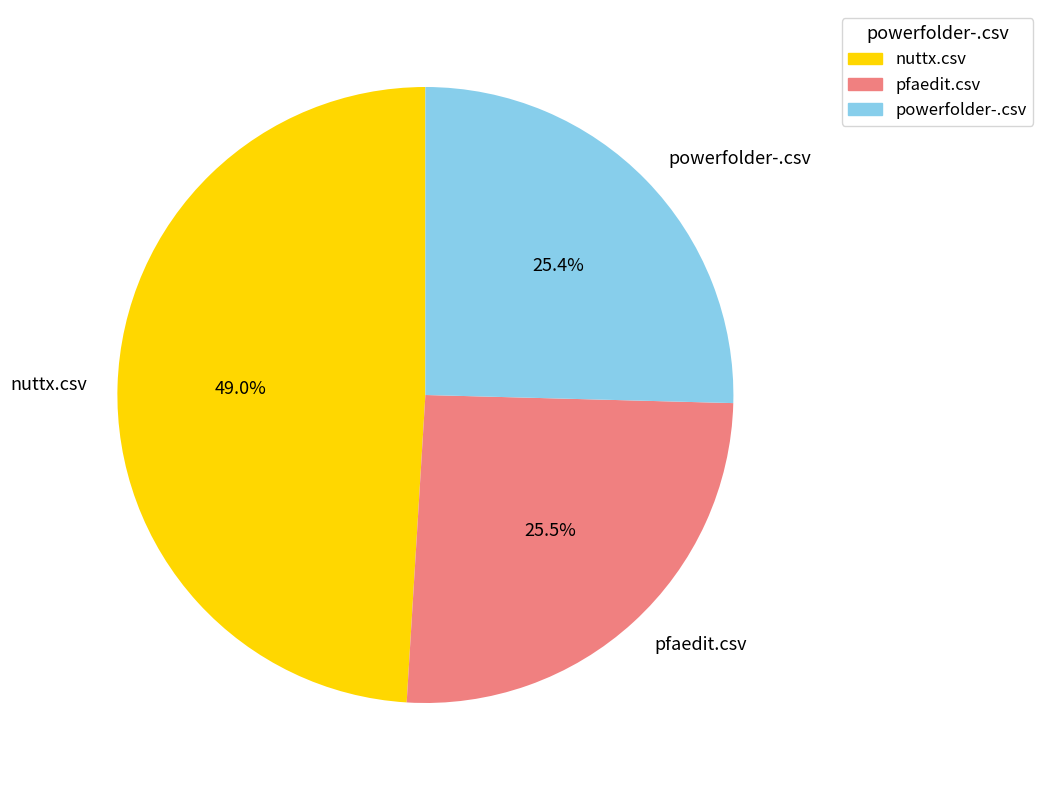

Which has a higher value, powerfolder-.csv or nuttx.csv?

nuttx.csv